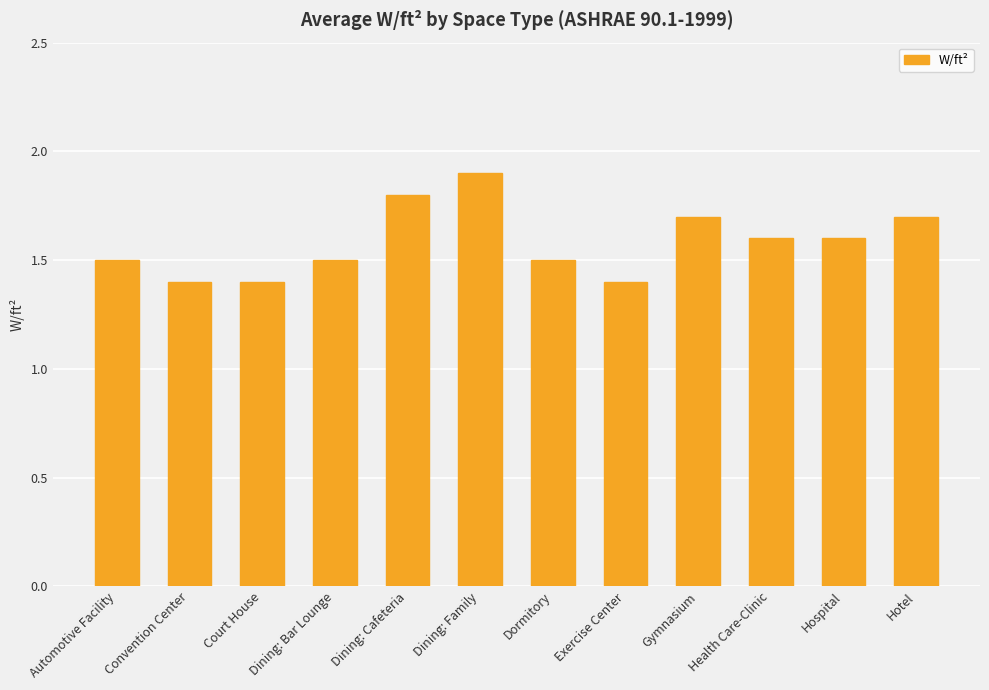

What is the label of the 5th bar from the right?

Exercise Center